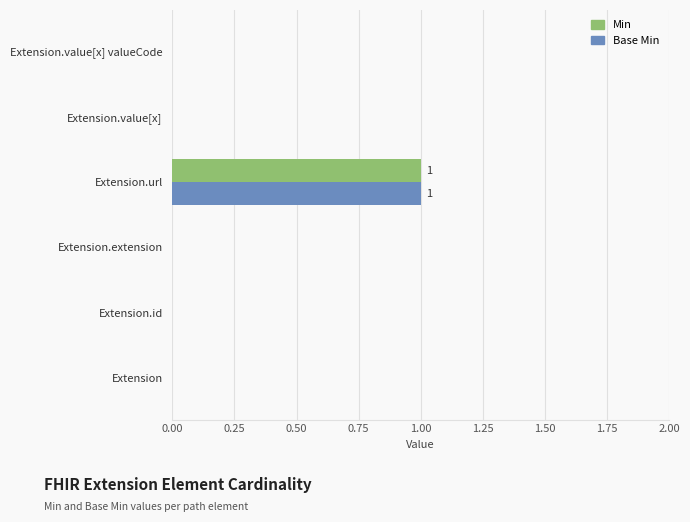

True or false: Min has a value of 0 at Extension.value[x].

True